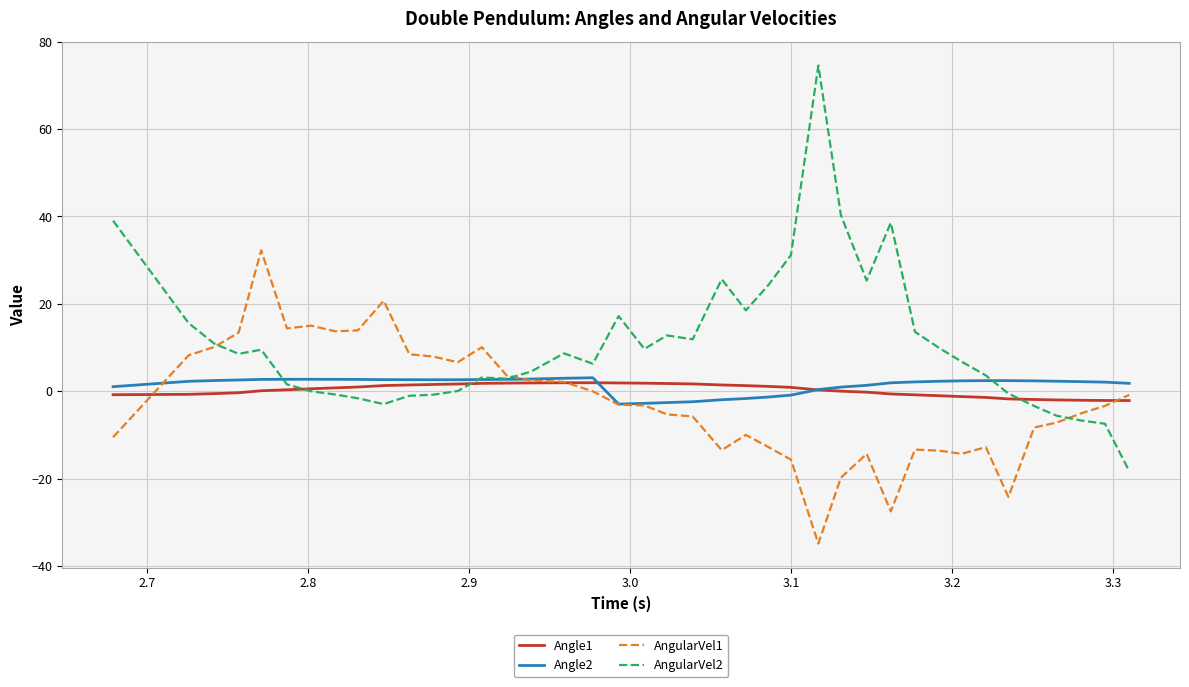

Which series has the largest total across all categories?

AngularVel2